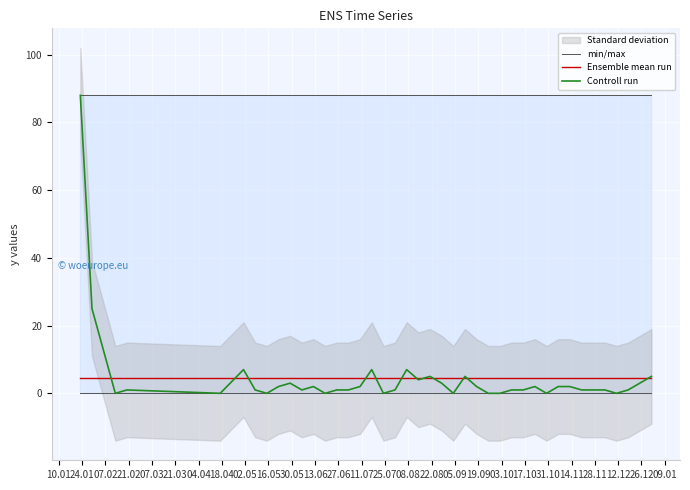

True or false: Ensemble mean run has more than 2 interior local peaks.

False